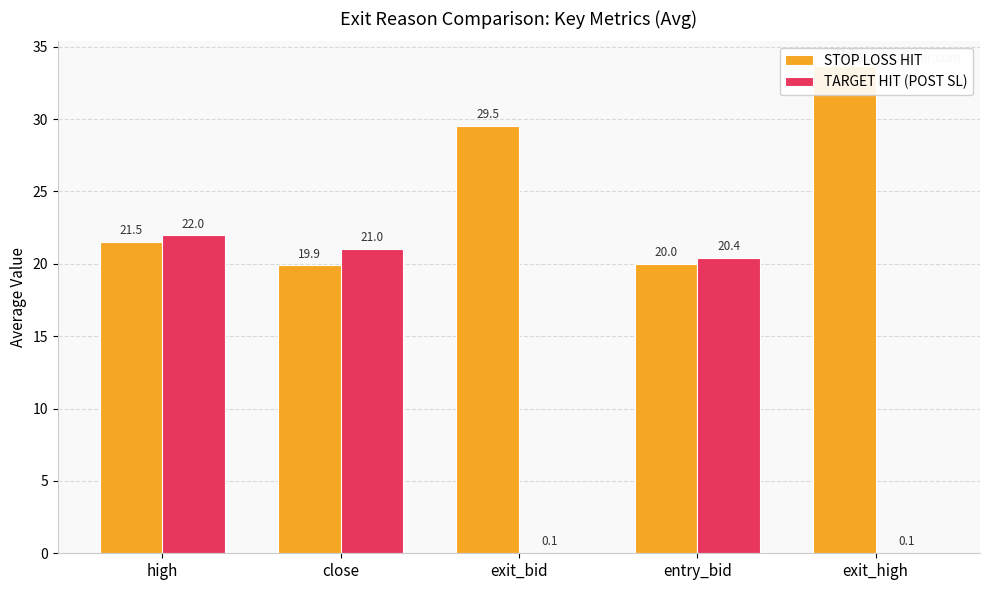

What is the total value across all series at exit_bid?

29.6